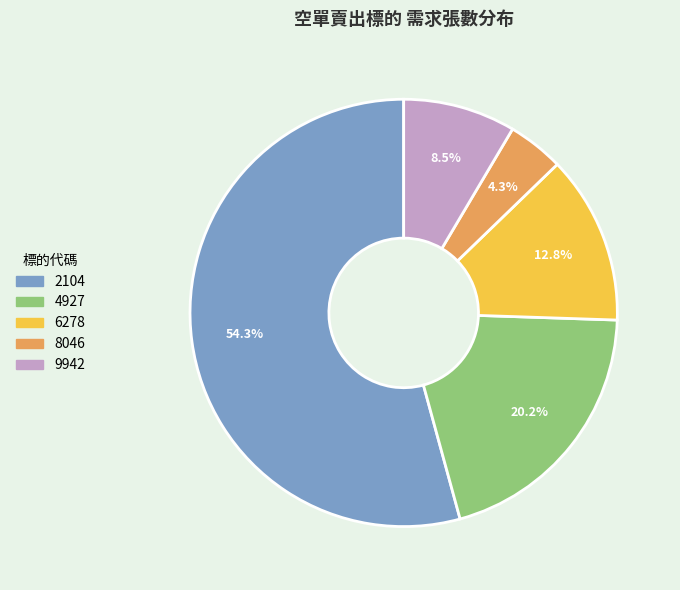

To the nearest percent, what is the combined percentage of 9942 and 8046?

13%